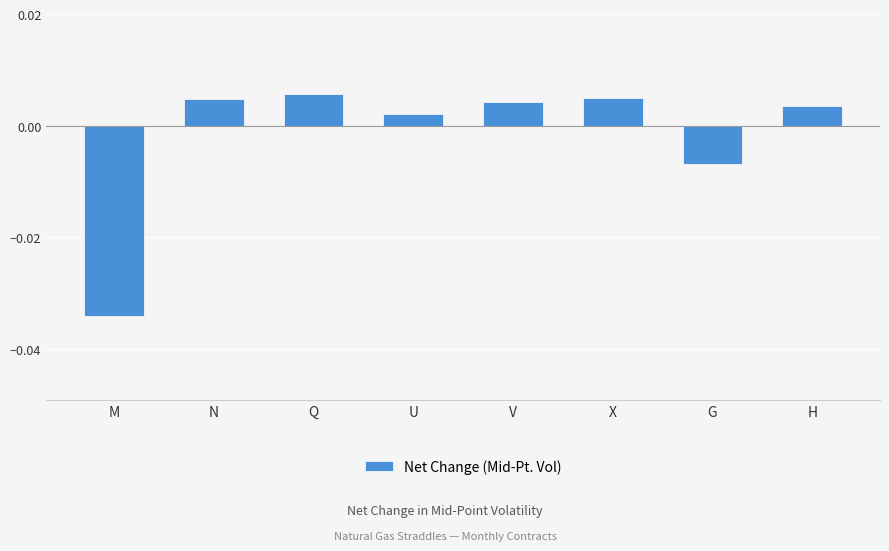

What position from the right is N?

7